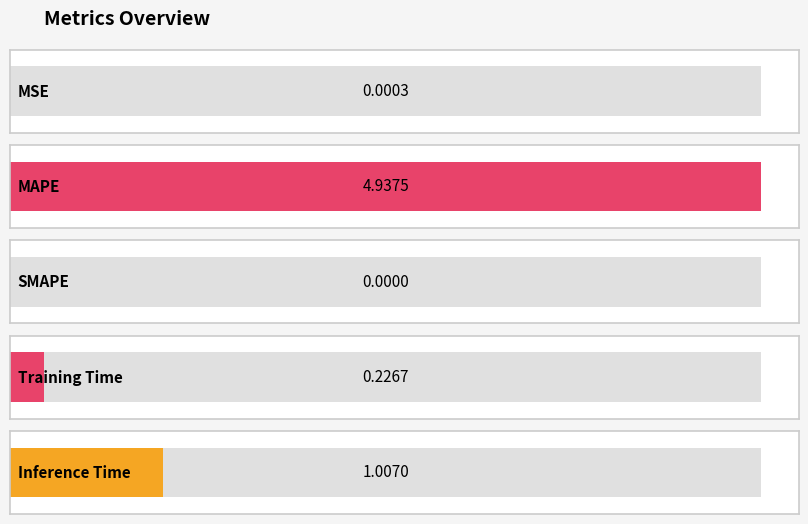

Count the number of data series in this chart.

1